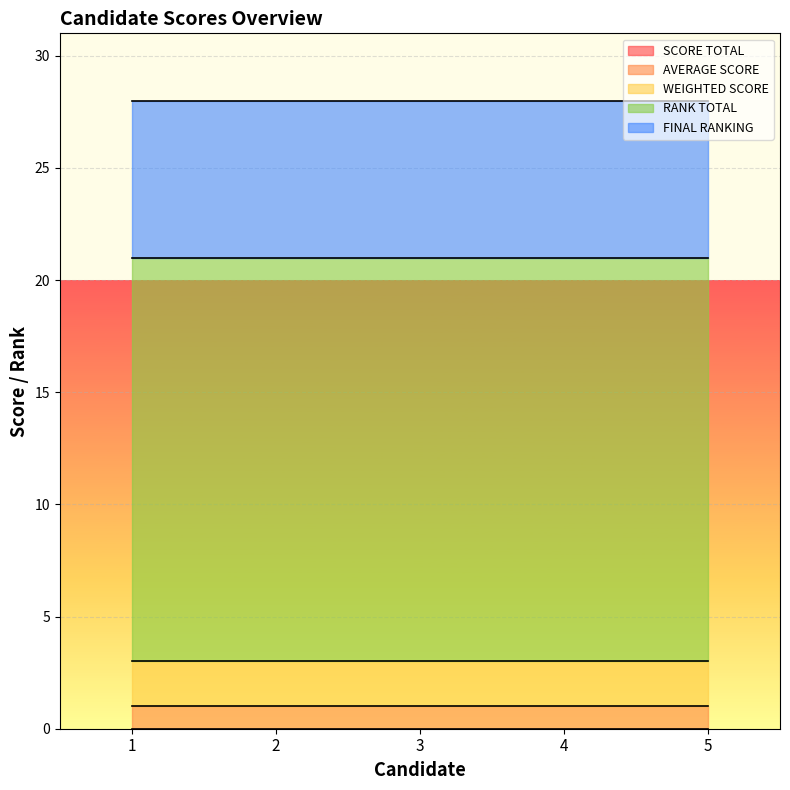

What is the total value across all series at 4?

28